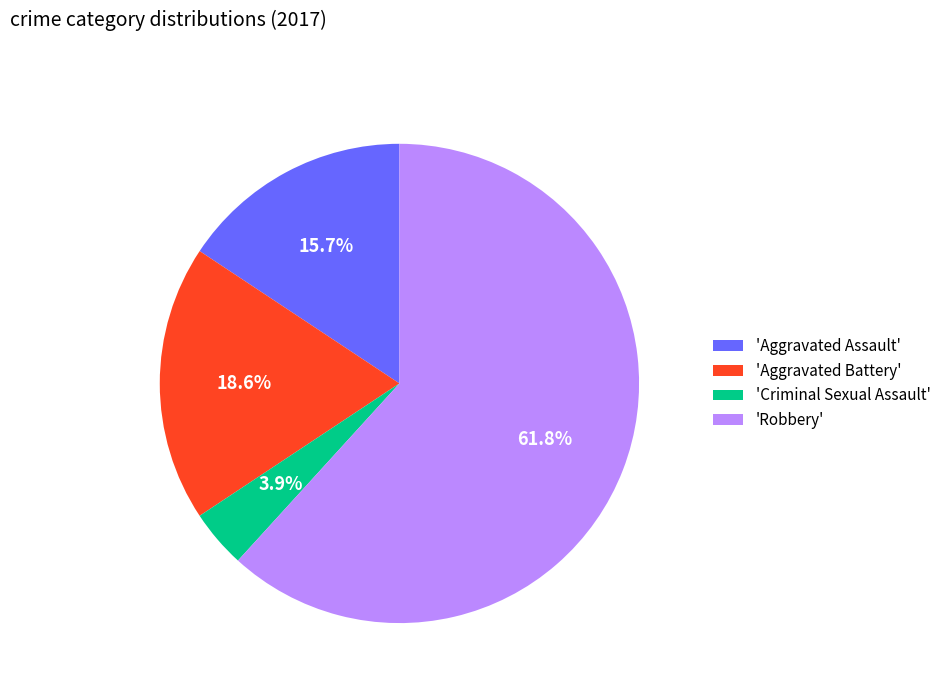

Rank the categories by value from lowest to highest.

'Criminal Sexual Assault', 'Aggravated Assault', 'Aggravated Battery', 'Robbery'